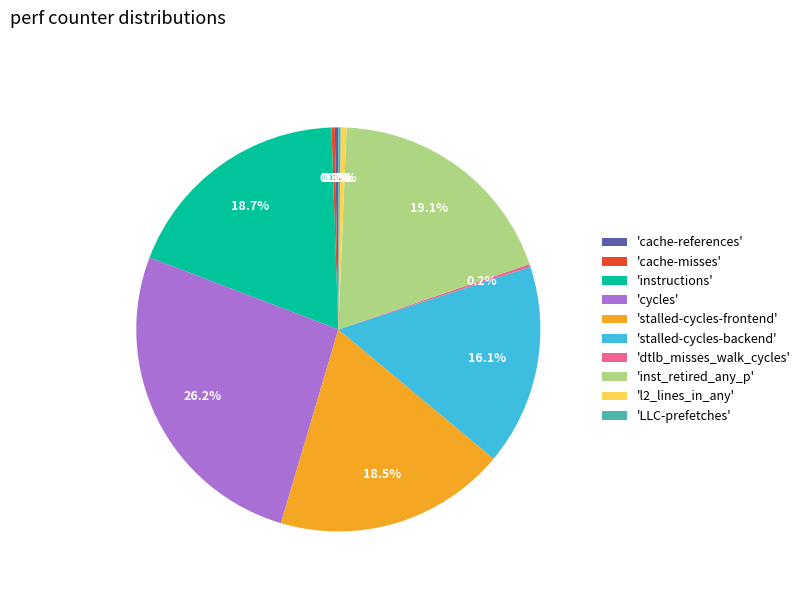

Is there any slice that represents more than half of the pie?

No